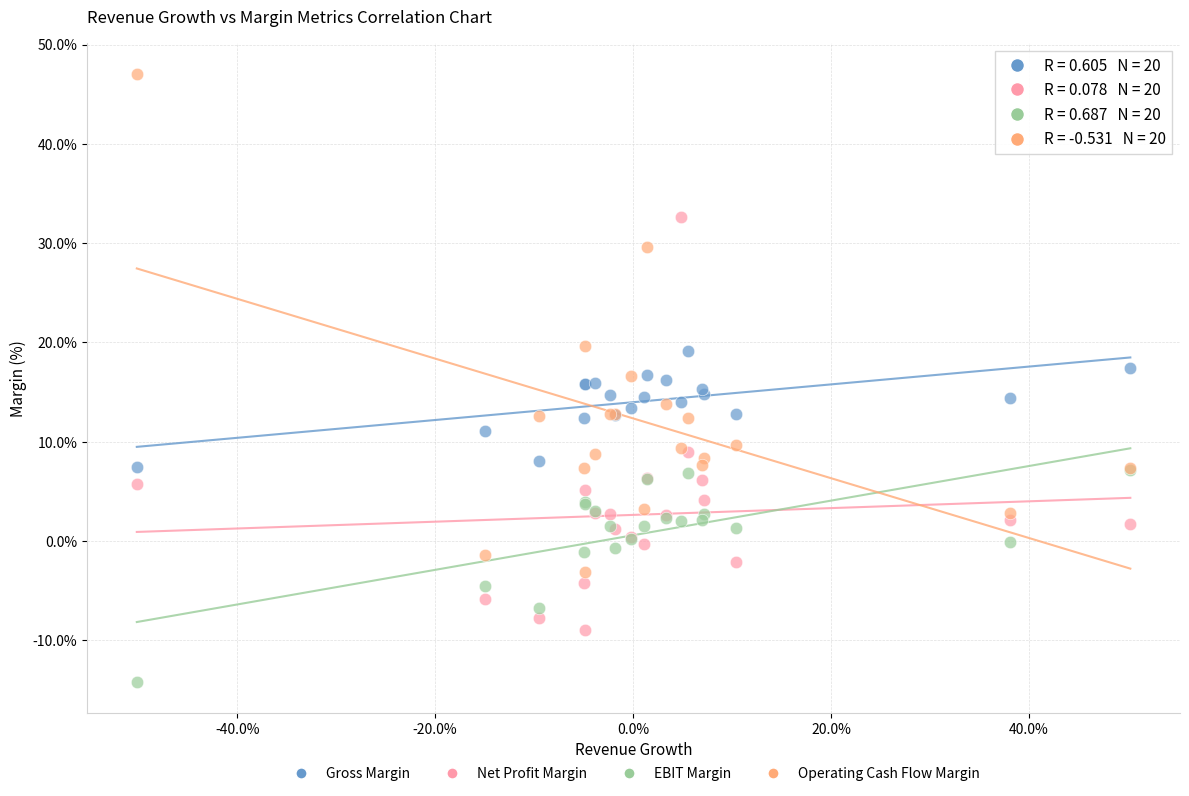

Which series has the largest Y range (max minus min)?

Operating Cash Flow Margin